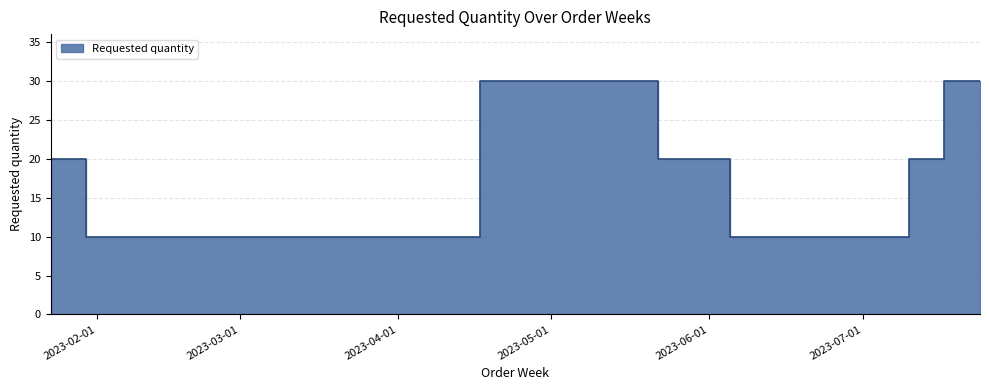

What is the value of the 8th point from the left?

10